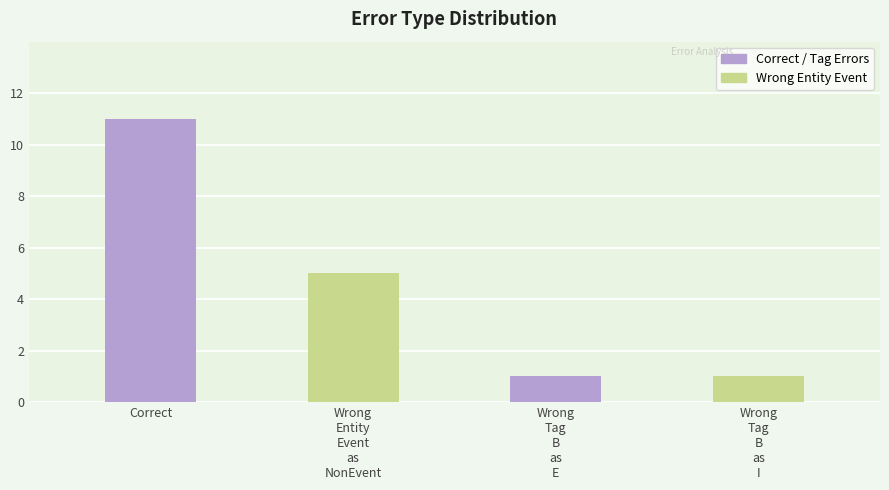

Between Wrong
Tag
B
as
E and Correct, which is larger?

Correct